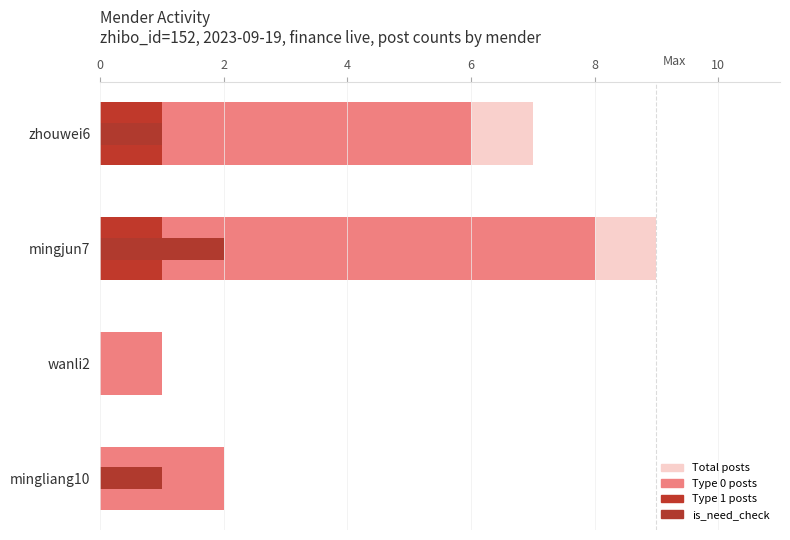

Count the number of categories in the chart.

4